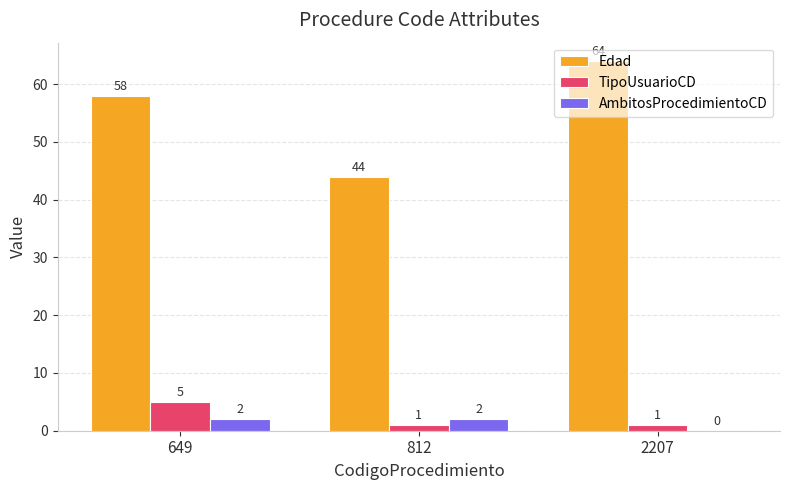

Reading left to right, transcribe all the data shown in this chart.

Edad: 649=58	812=44	2207=64
TipoUsuarioCD: 649=5	812=1	2207=1
AmbitosProcedimientoCD: 649=2	812=2	2207=0